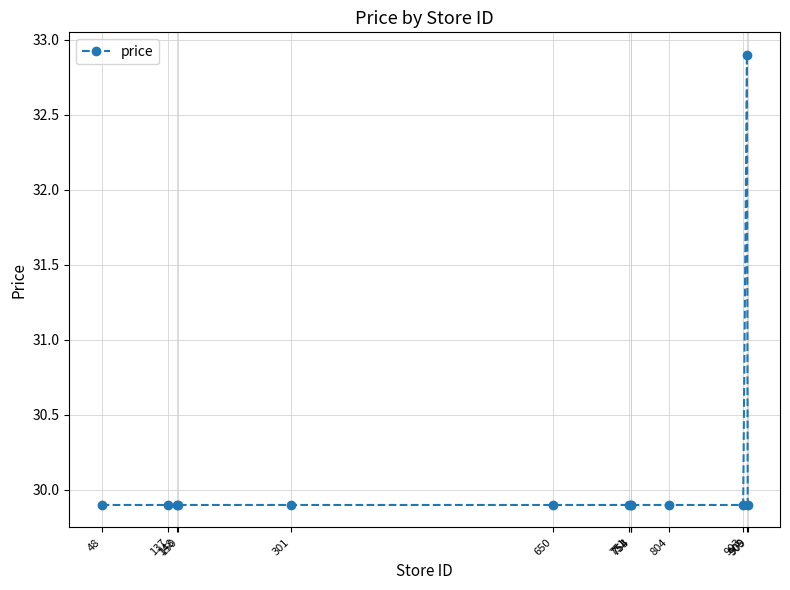

What is the sum of the values at 804 and 301?

59.8